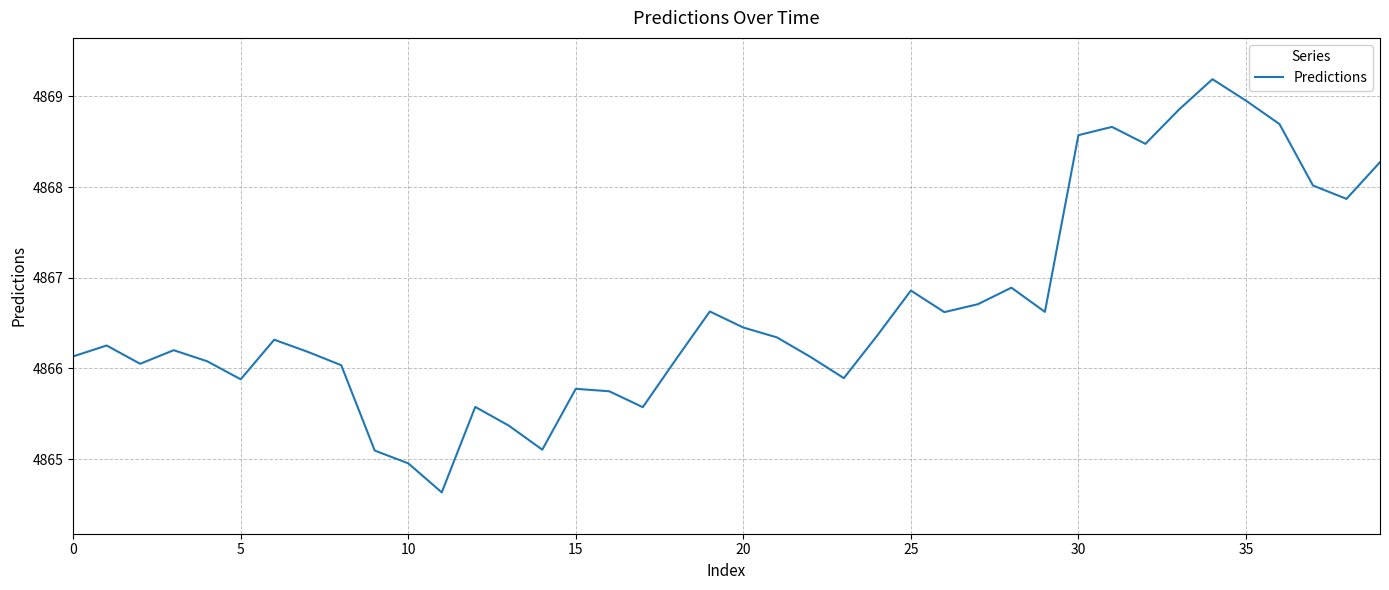

What is the minimum value shown in the chart?

4864.6